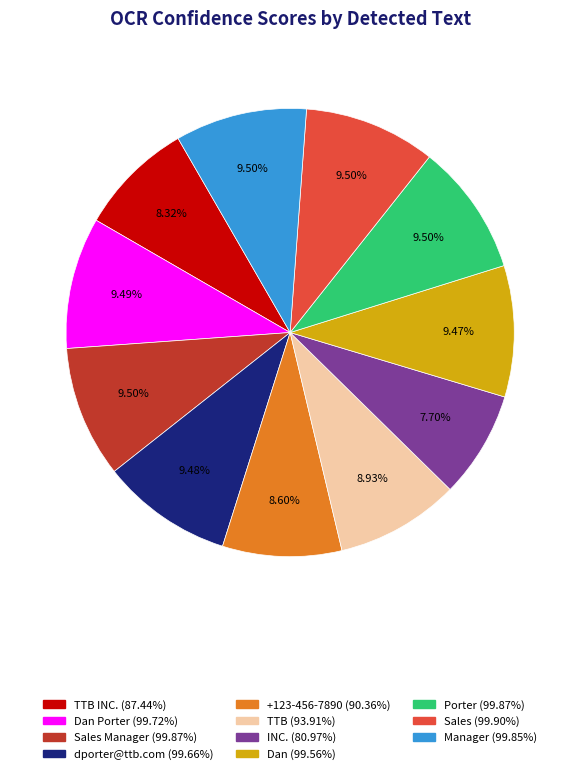

Is there a majority slice in this chart?

No